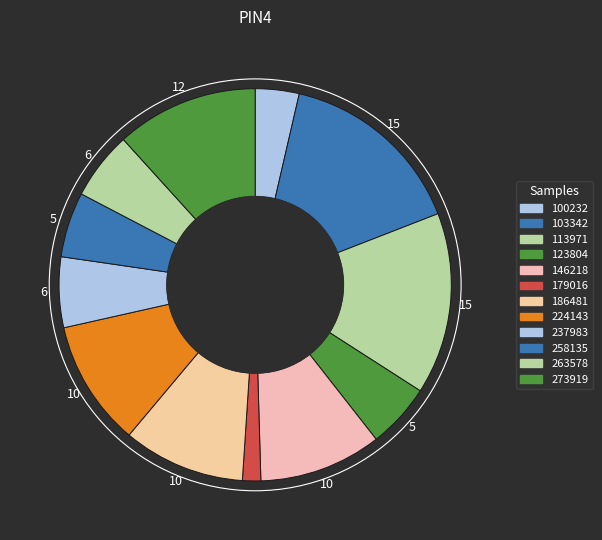

How many segments does this pie chart have?

12